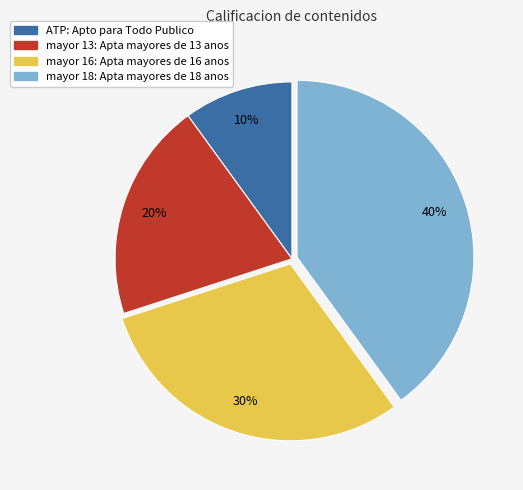

Combined, do mayor 16: Apta mayores de 16 anos and mayor 18: Apta mayores de 18 anos account for over 50%?

Yes